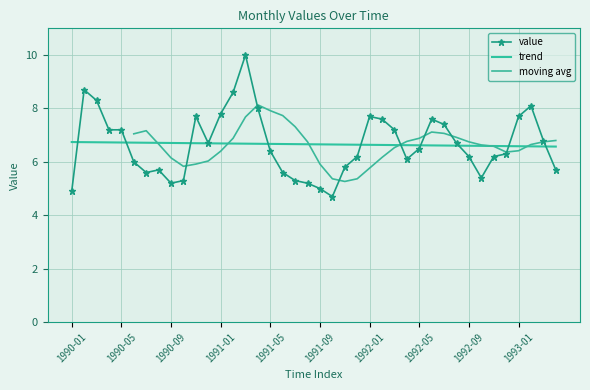

What is the maximum value for trend?

6.7